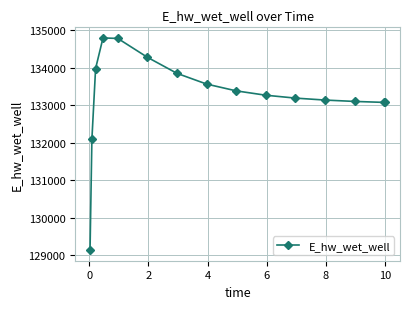

What is the minimum value shown in the chart?

129132.2